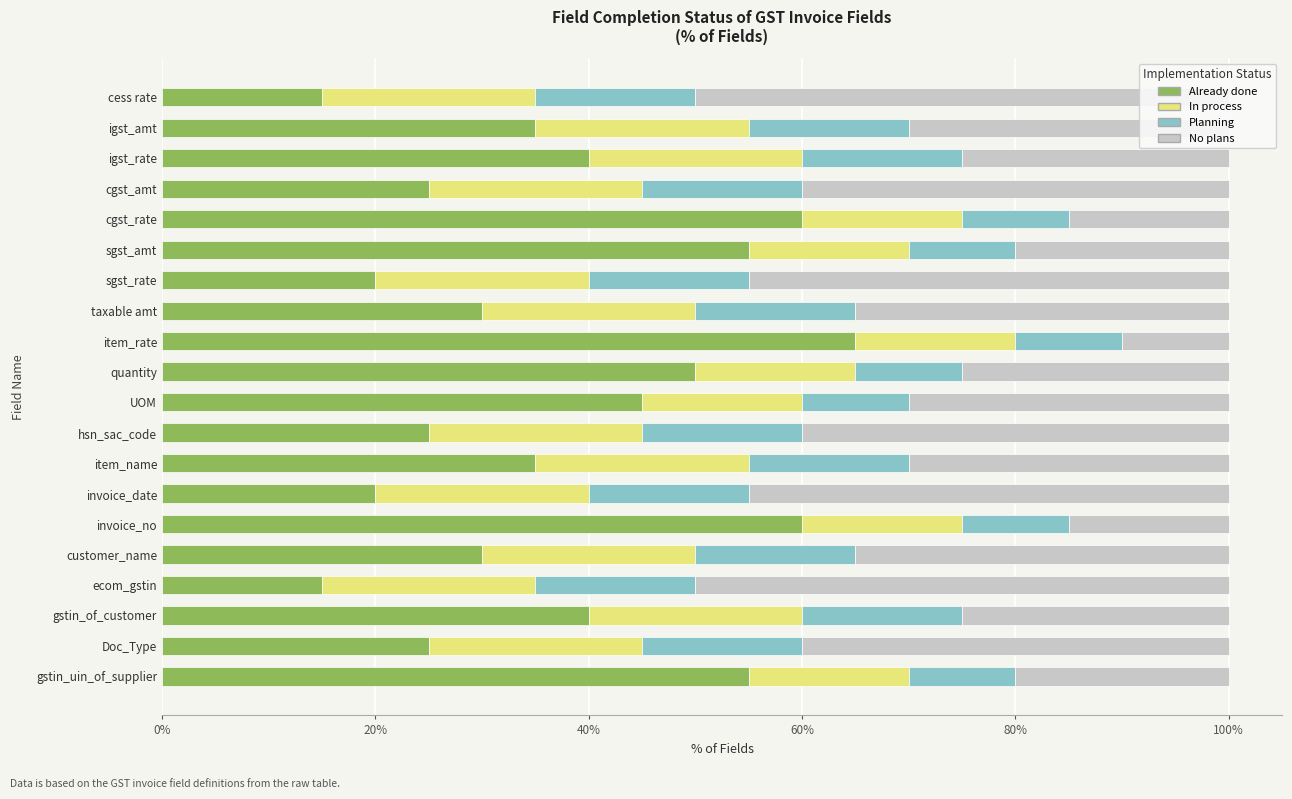

Is it true that Planning equals 10 at sgst_amt?

True